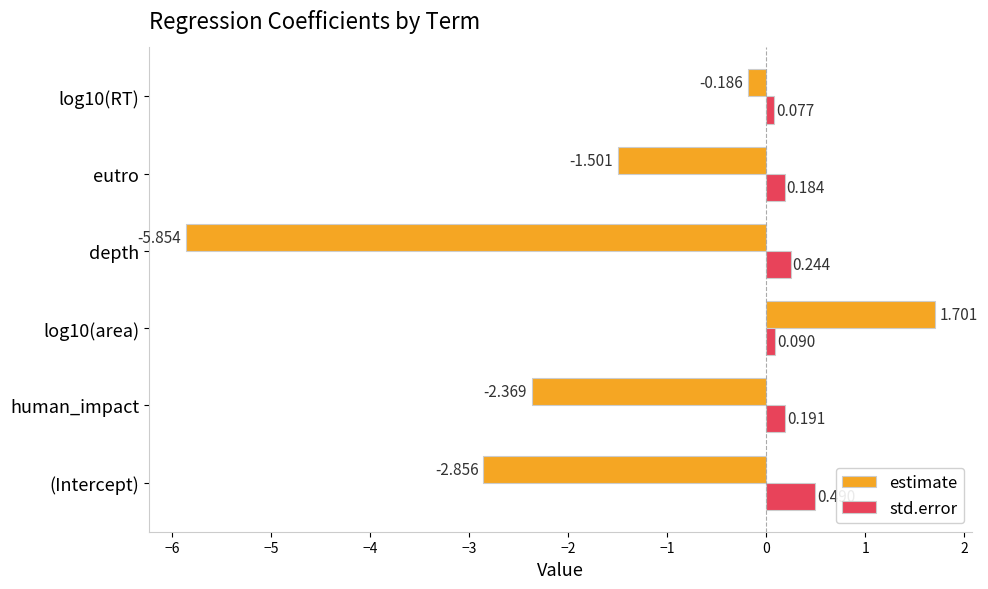

Which series has the widest spread of values?

estimate